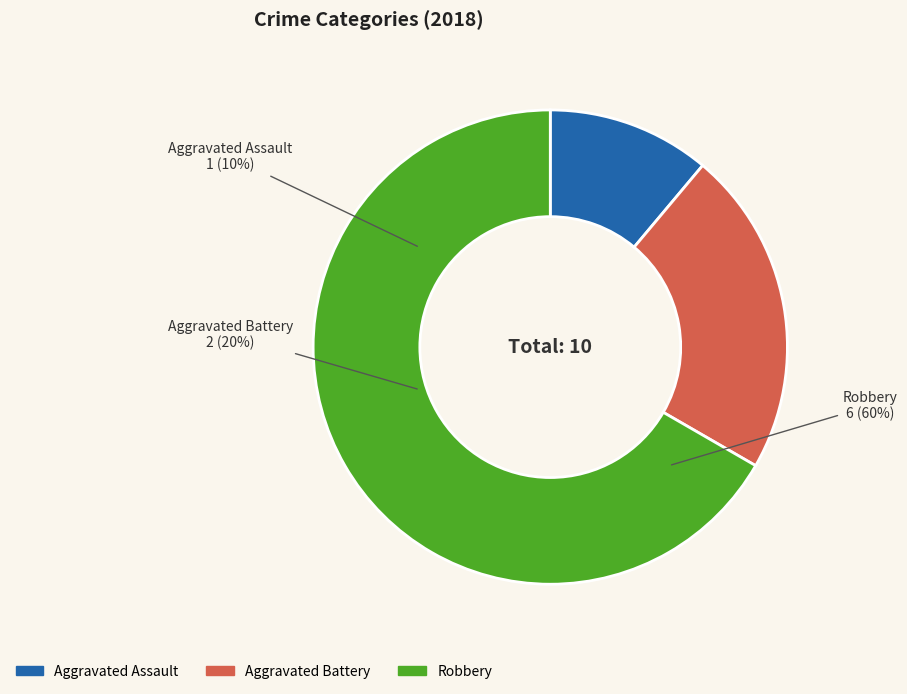

How many segments does this pie chart have?

3